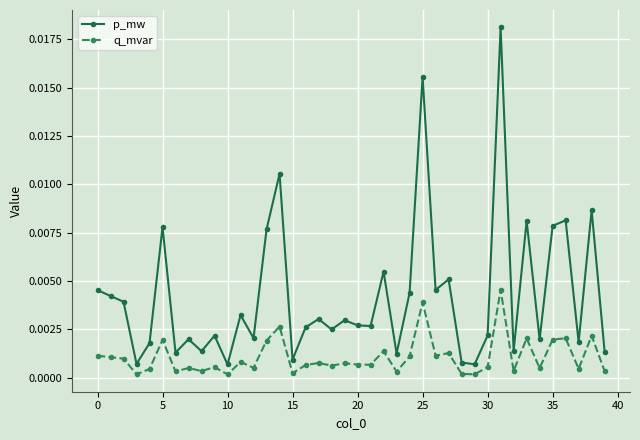

Which series has the widest spread of values?

p_mw